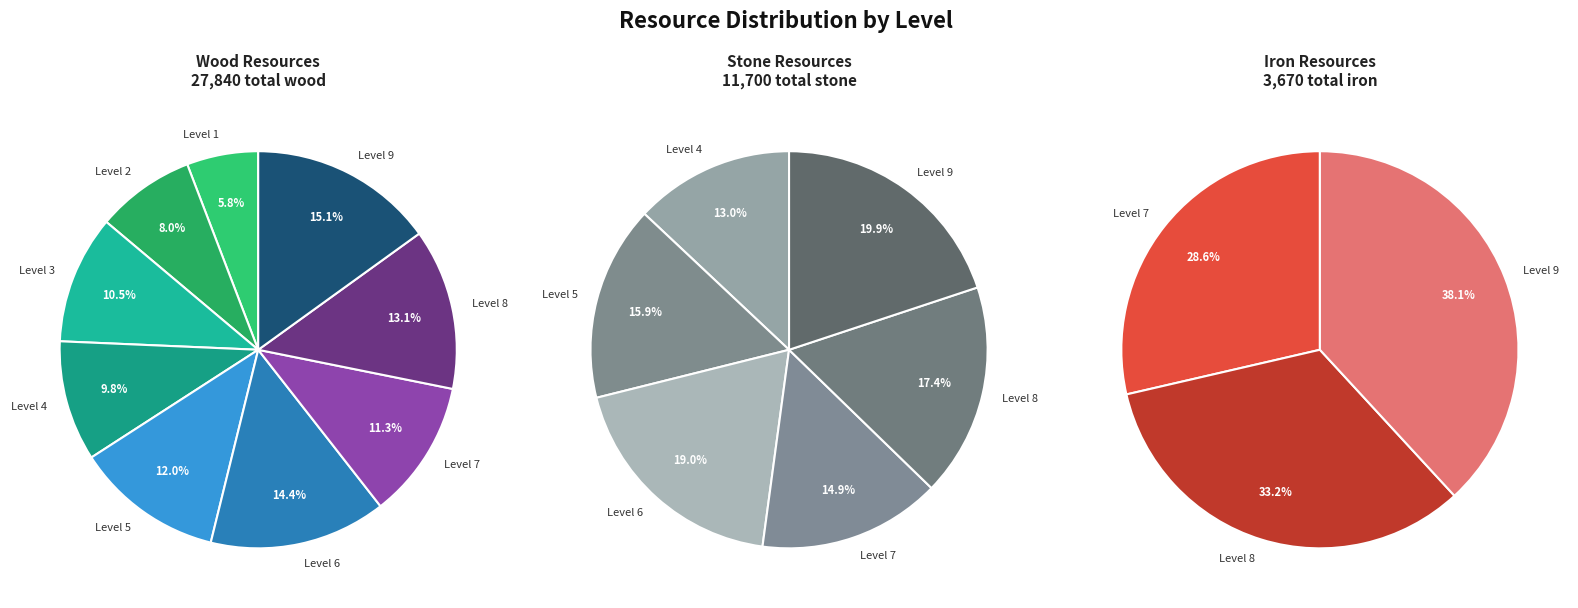

Which category has the smallest portion of the pie?

1